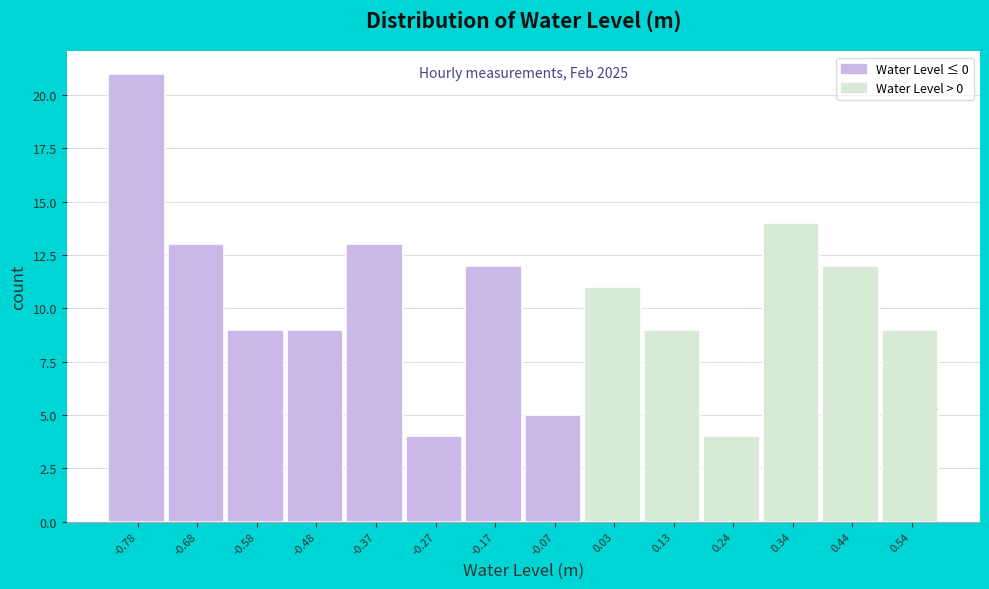

Reading left to right, list all the values displayed in this chart.

21	13	9	9	13	4	12	5	11	9	4	14	12	9